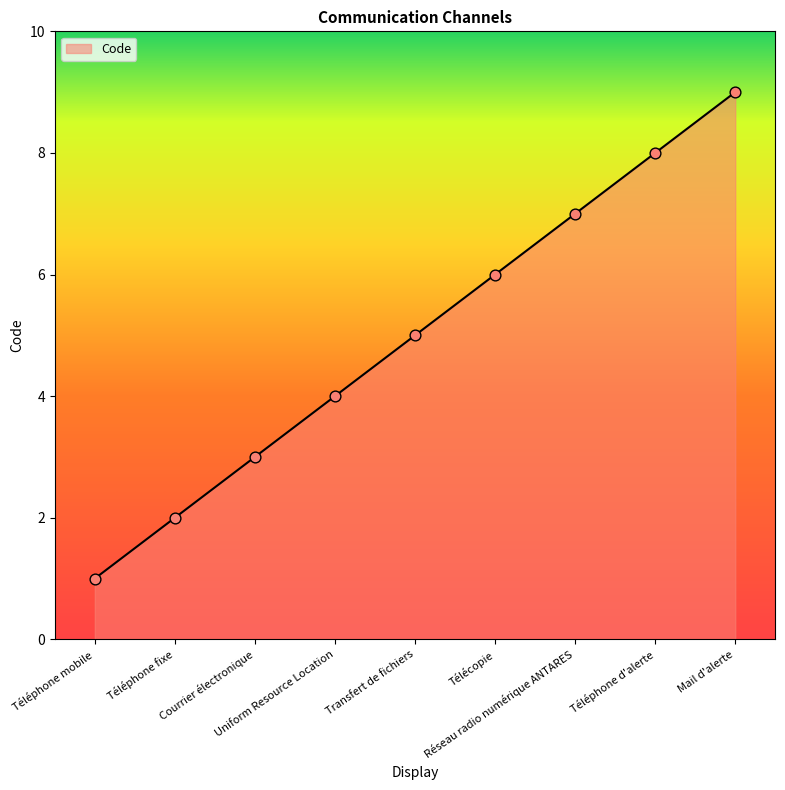

What is the ratio of the value at Uniform Resource Location to the value at Réseau radio numérique ANTARES?

0.6